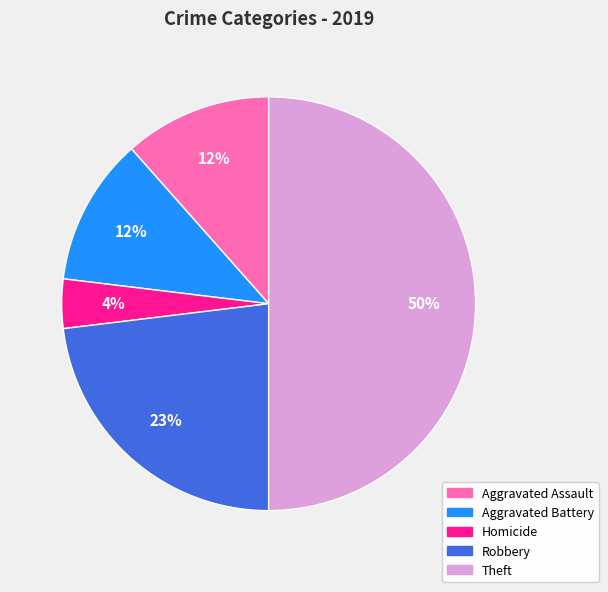

To the nearest percent, what is the average slice percentage?

20%